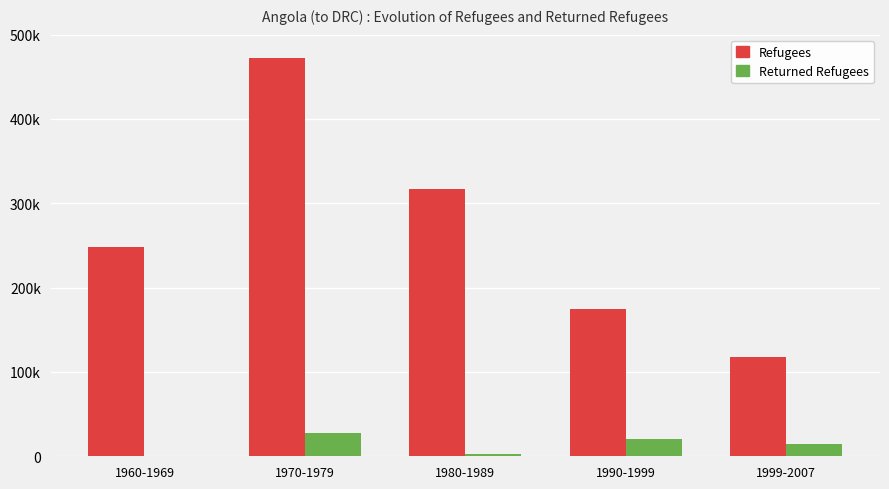

Rank the series by their maximum value, from lowest to highest.

Returned Refugees, Refugees